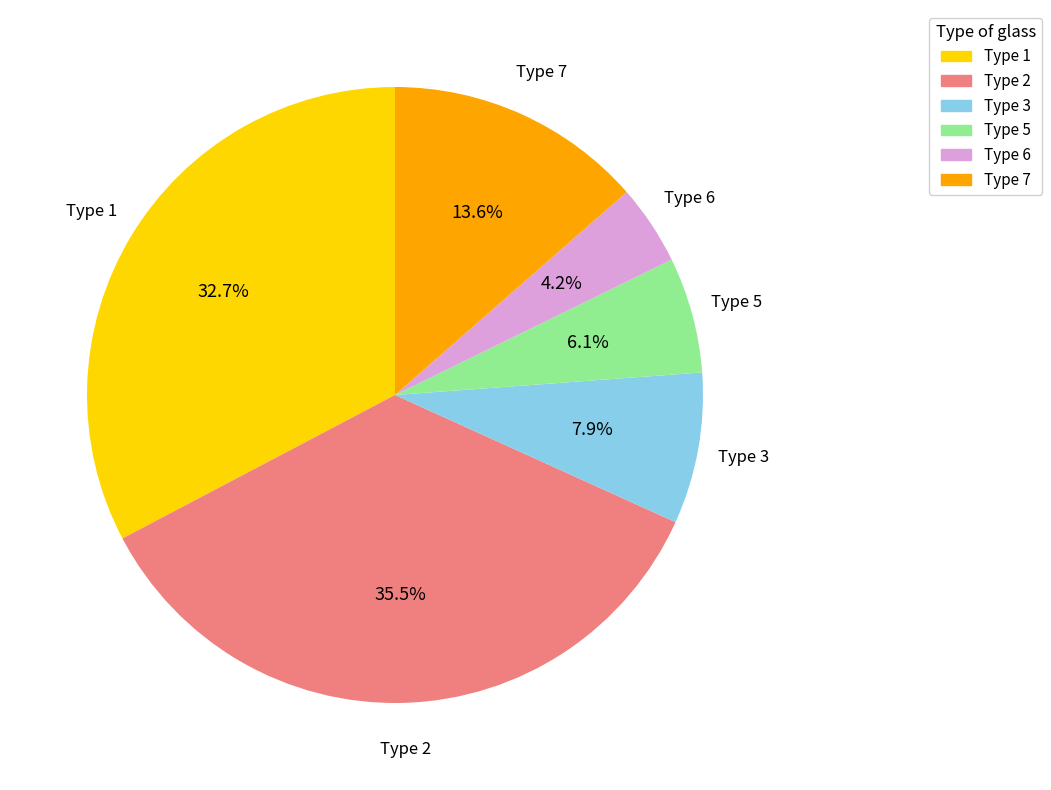

Is it true that Type 3 is 1% of the pie?

False